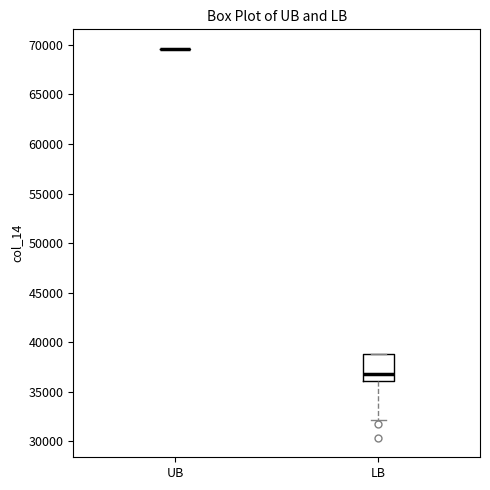

Reading left to right, read every box against the y-axis: the position of its median line, the range the box covers, and the ends of its whiskers. The values are not printed on the chart, so give them approximately, as read against the axis.

UB: box collapsed to a line at 69500, whiskers 69500 to 69500
LB: median 37000, box 36000 to 39000, whiskers 32000 to 39000